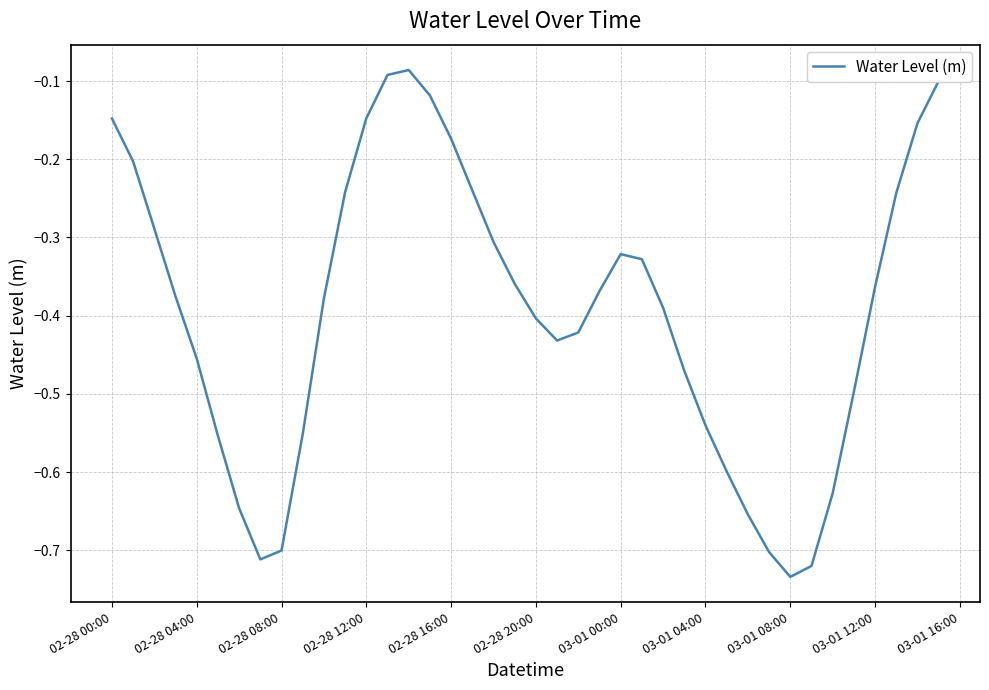

What is the difference between the maximum and minimum values?

0.6